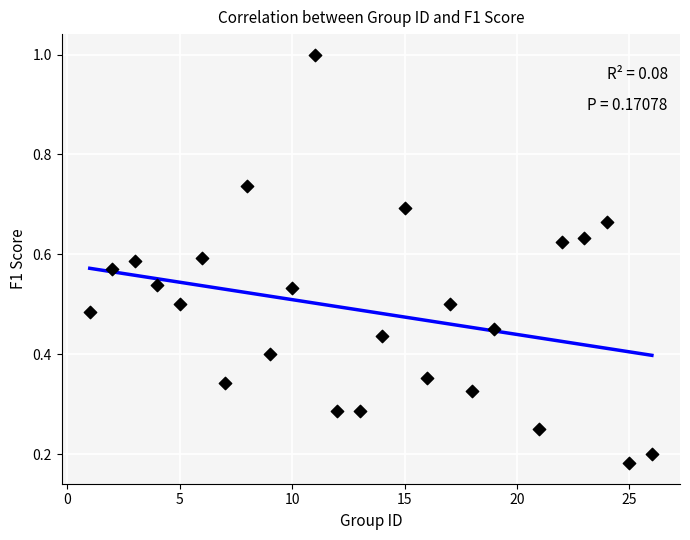

What is the range of Y values (max minus min)?

0.8